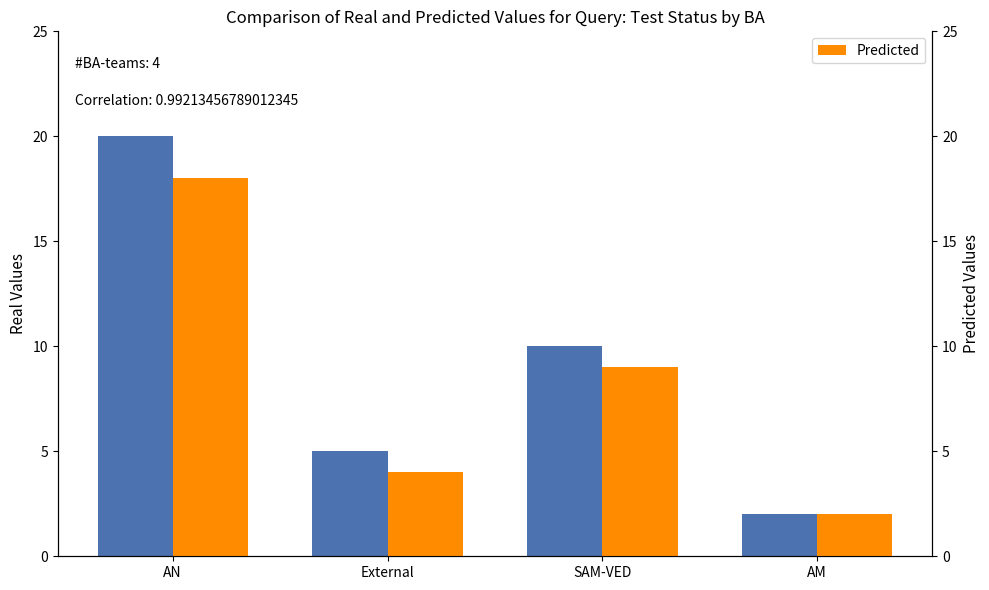

What is the sum of all Predicted values?

33